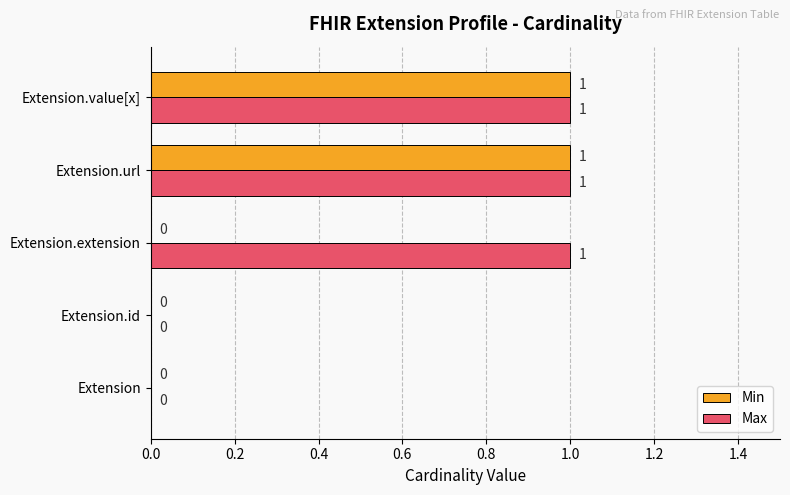

Is the value of Max at Extension.id greater than the value of Min at Extension.value[x]?

No